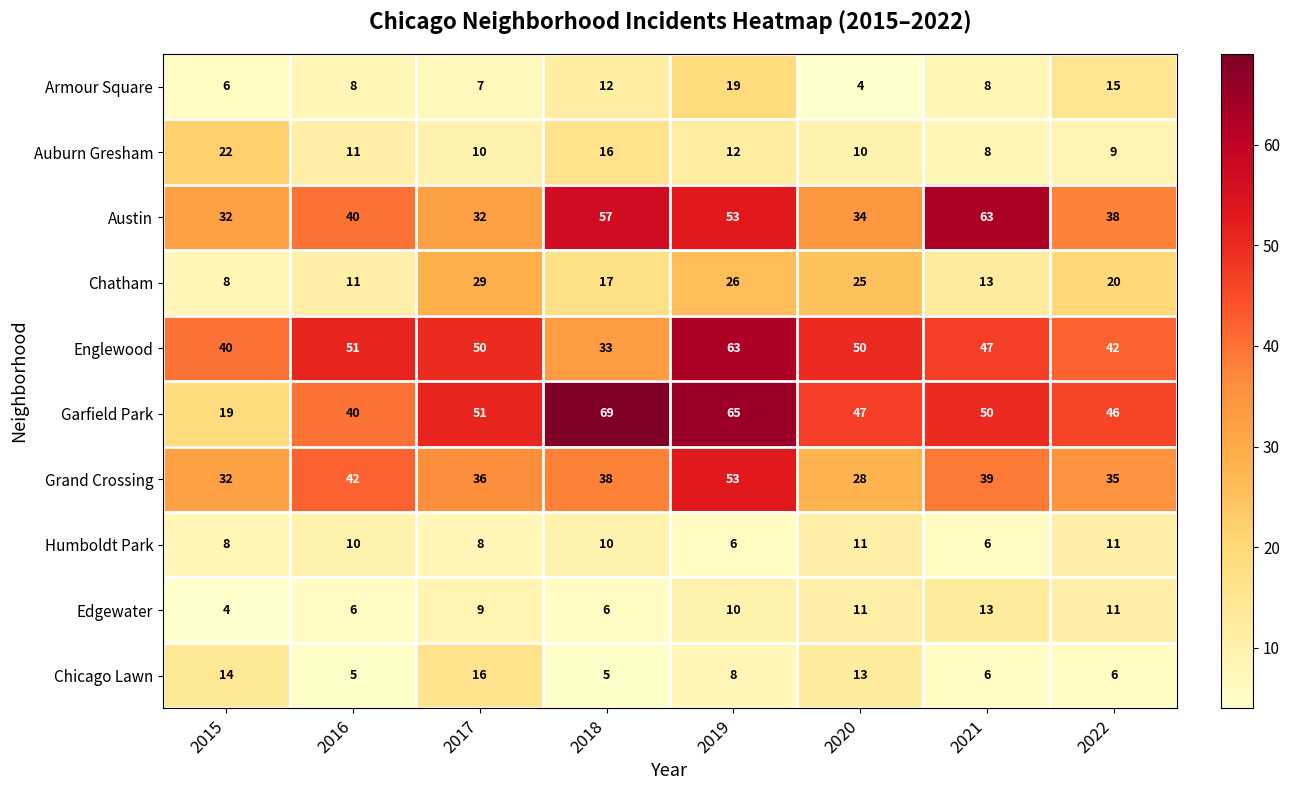

How many series are shown in this chart?

10